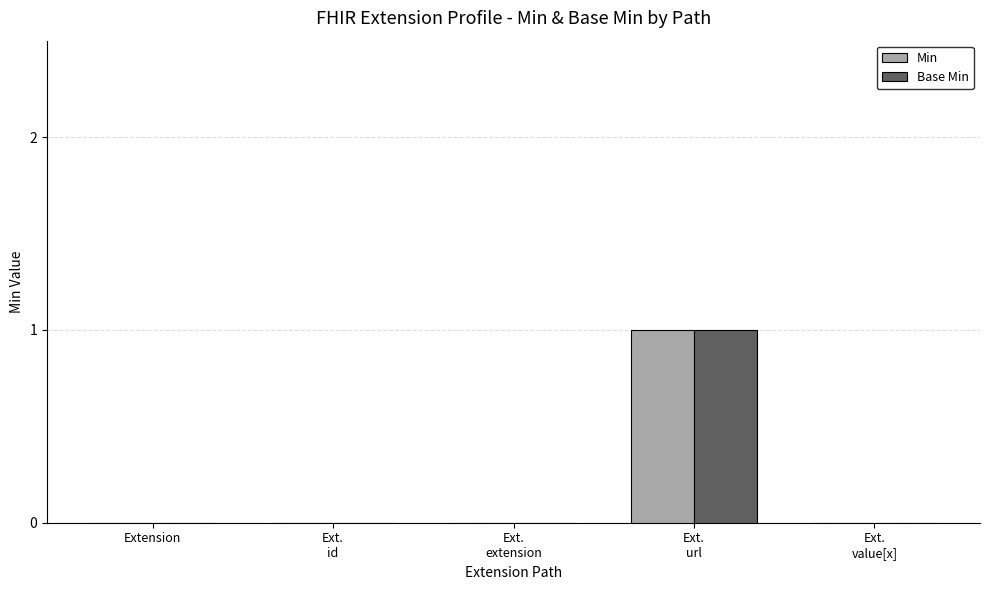

What are all the series names shown in the legend?

Min, Base Min